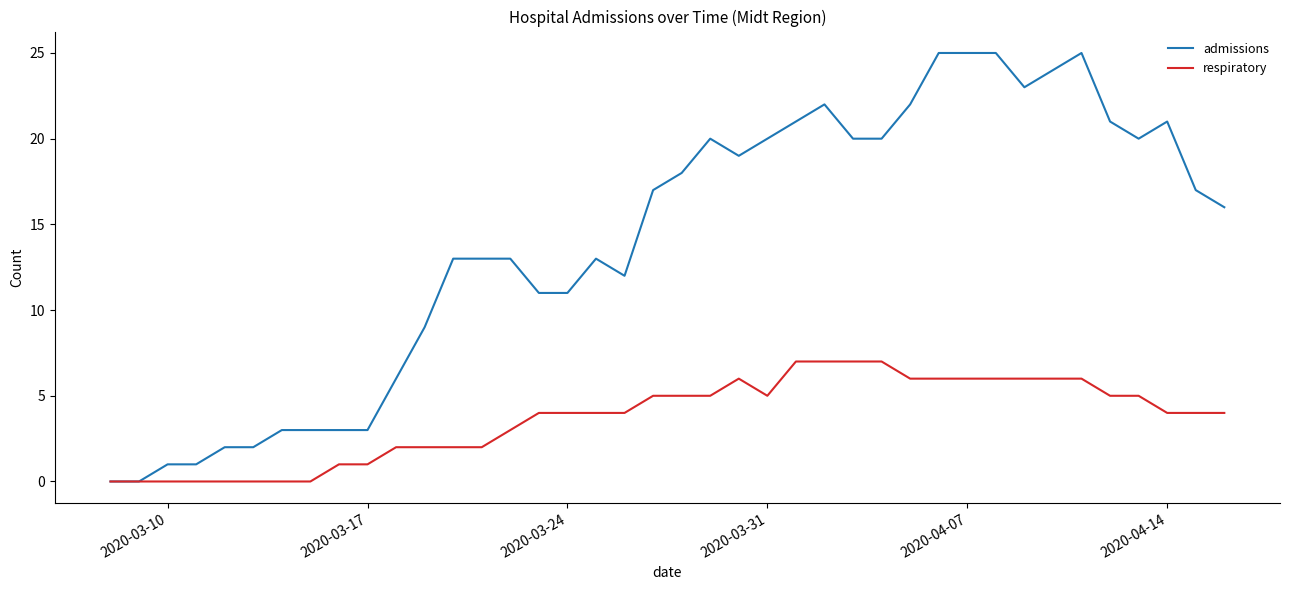

What is the highest value of the admissions series?

25